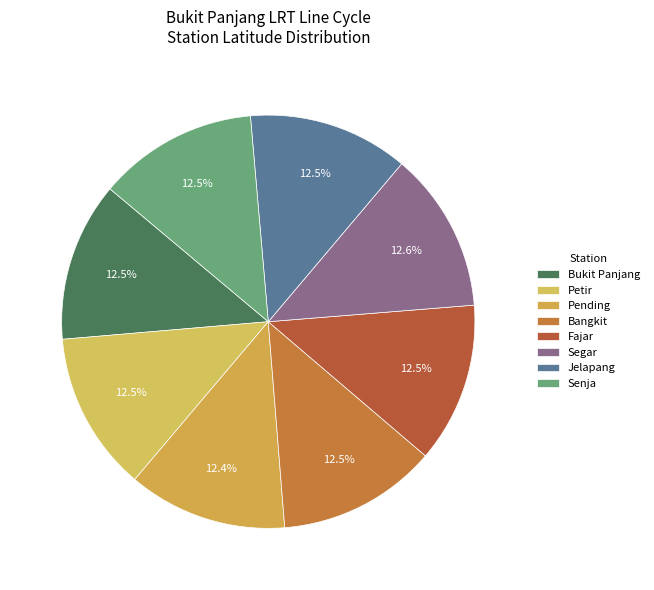

What percentage is the Bangkit slice, to the nearest percent?

12%